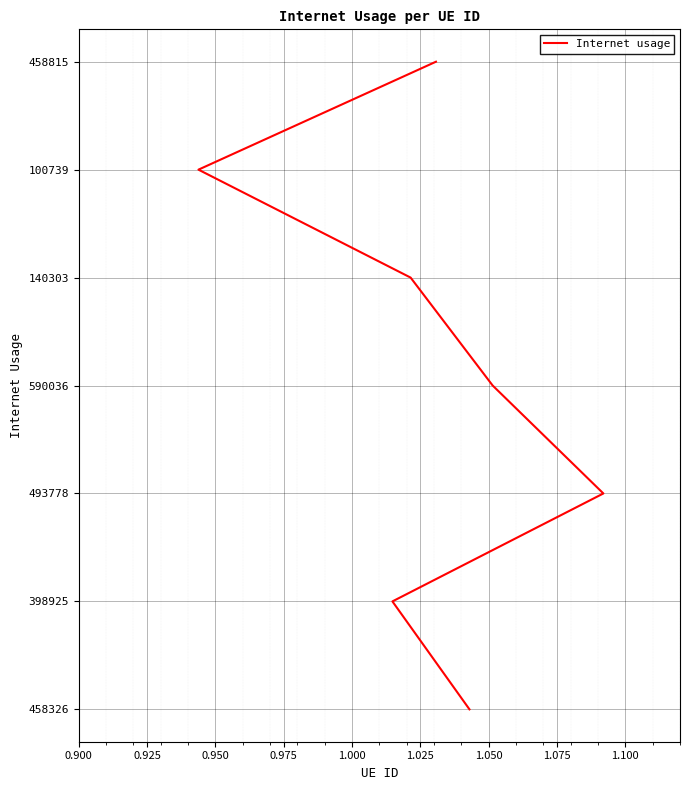

True or false: the data has more than 1 interior local peaks.

False